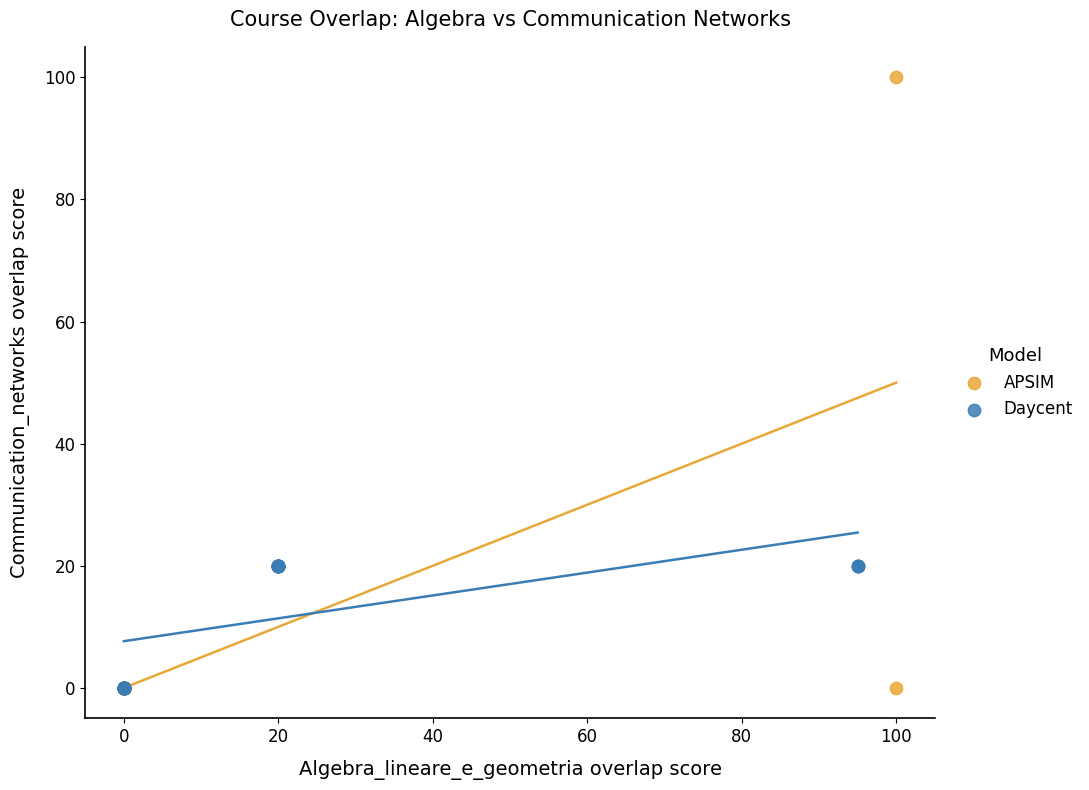

Which series has the widest spread of Y values?

APSIM